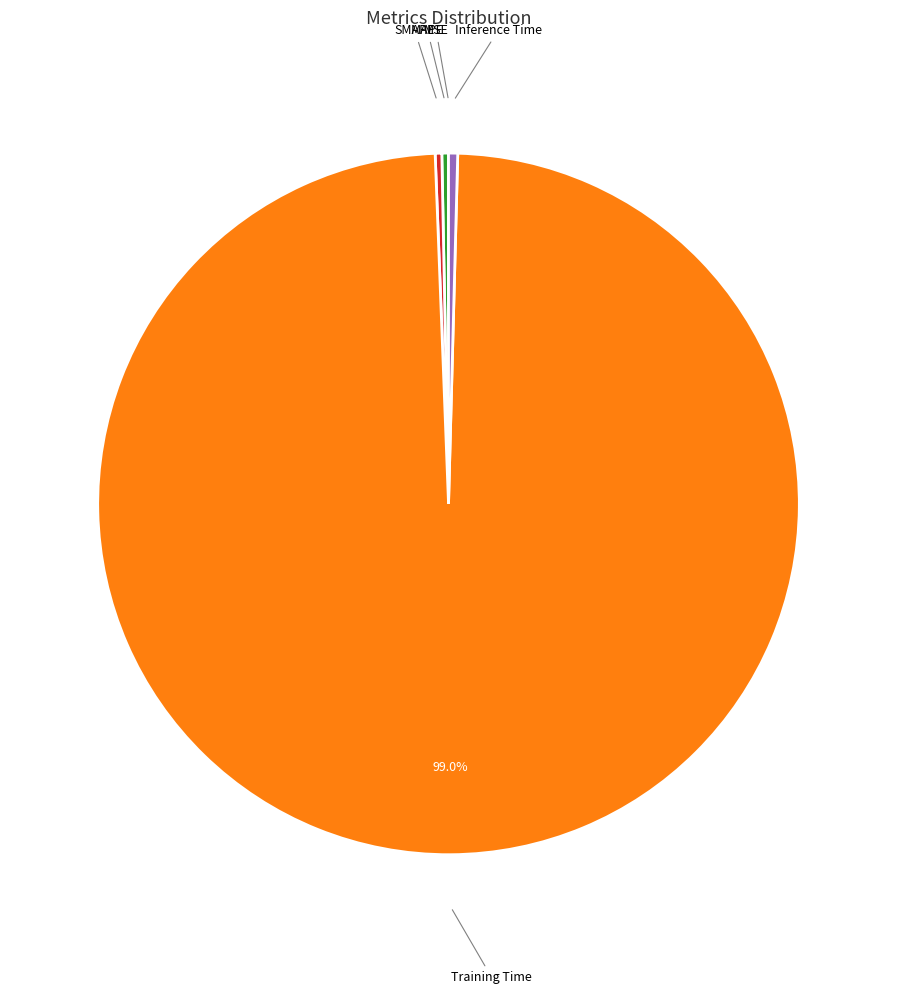

What percentage is NOT represented by Training Time?

1.0%